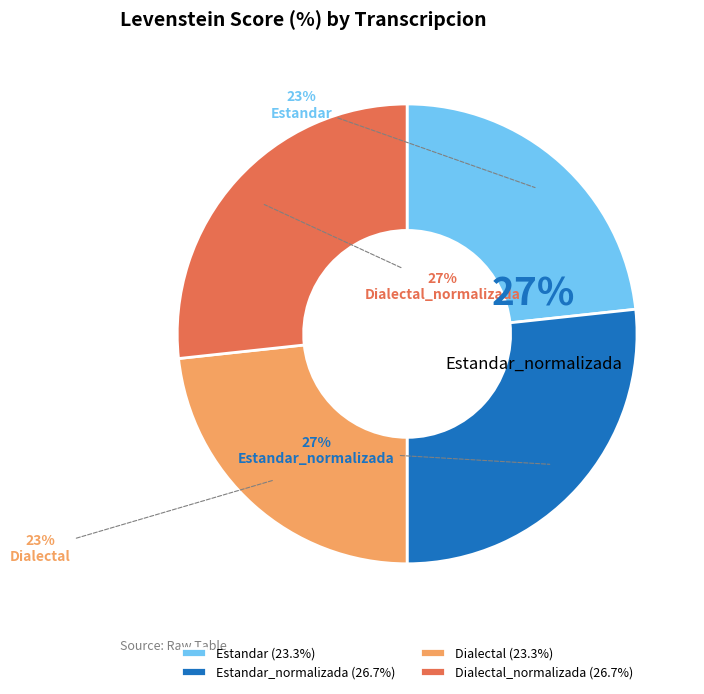

Rank the categories by value from highest to lowest.

Estandar_normalizada, Dialectal_normalizada, Estandar, Dialectal